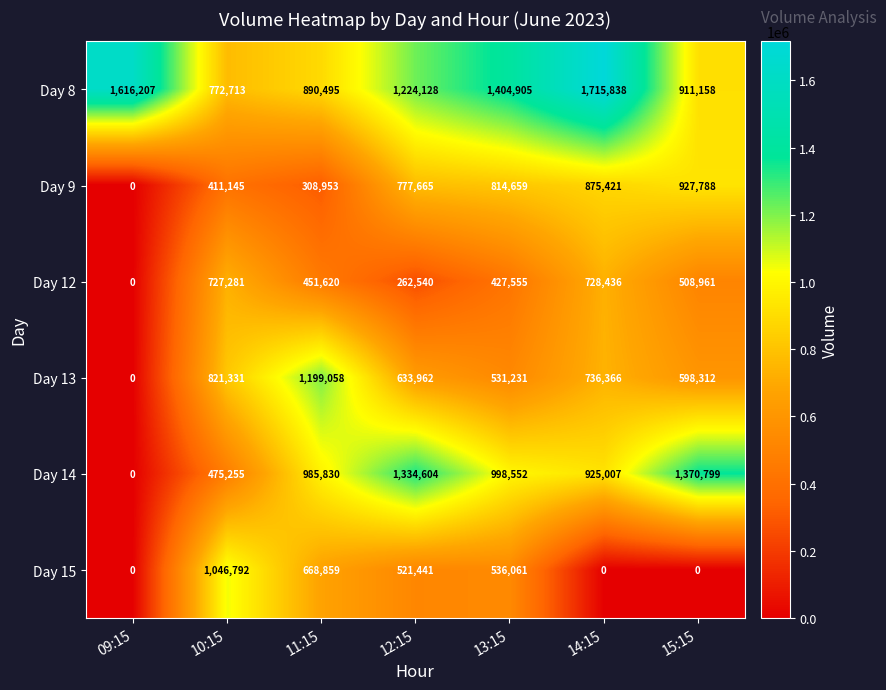

What is the difference between the highest and lowest values at 11:15?

890105